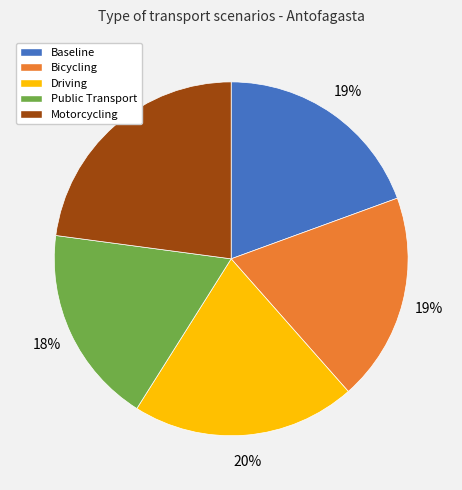

Is the sum of Motorcycling and Public Transport greater than half?

No